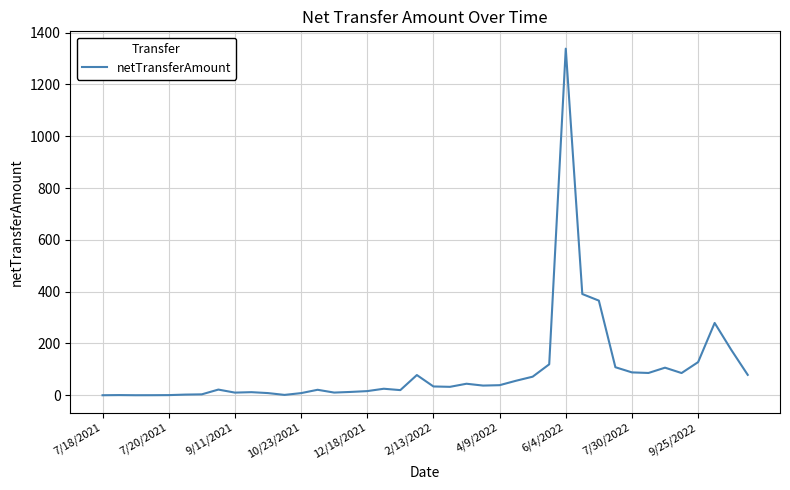

What is the sum of all values?

3915.6